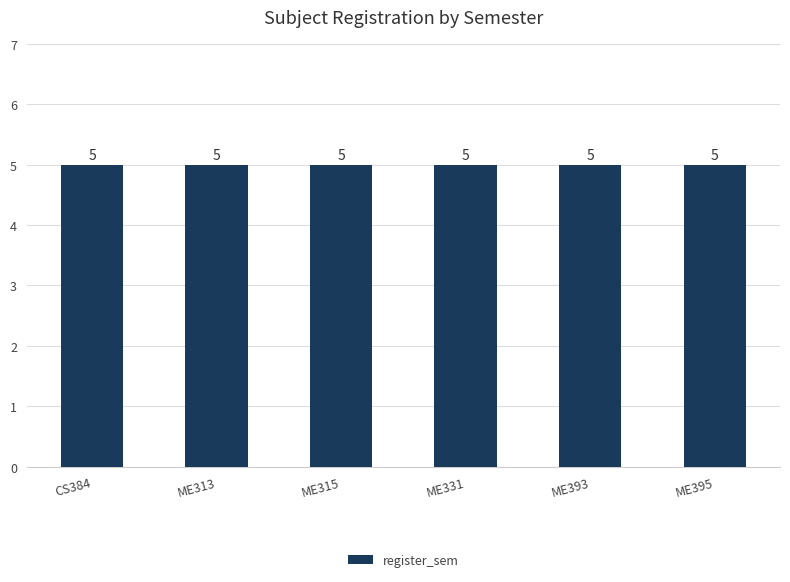

Count the number of data series in this chart.

1